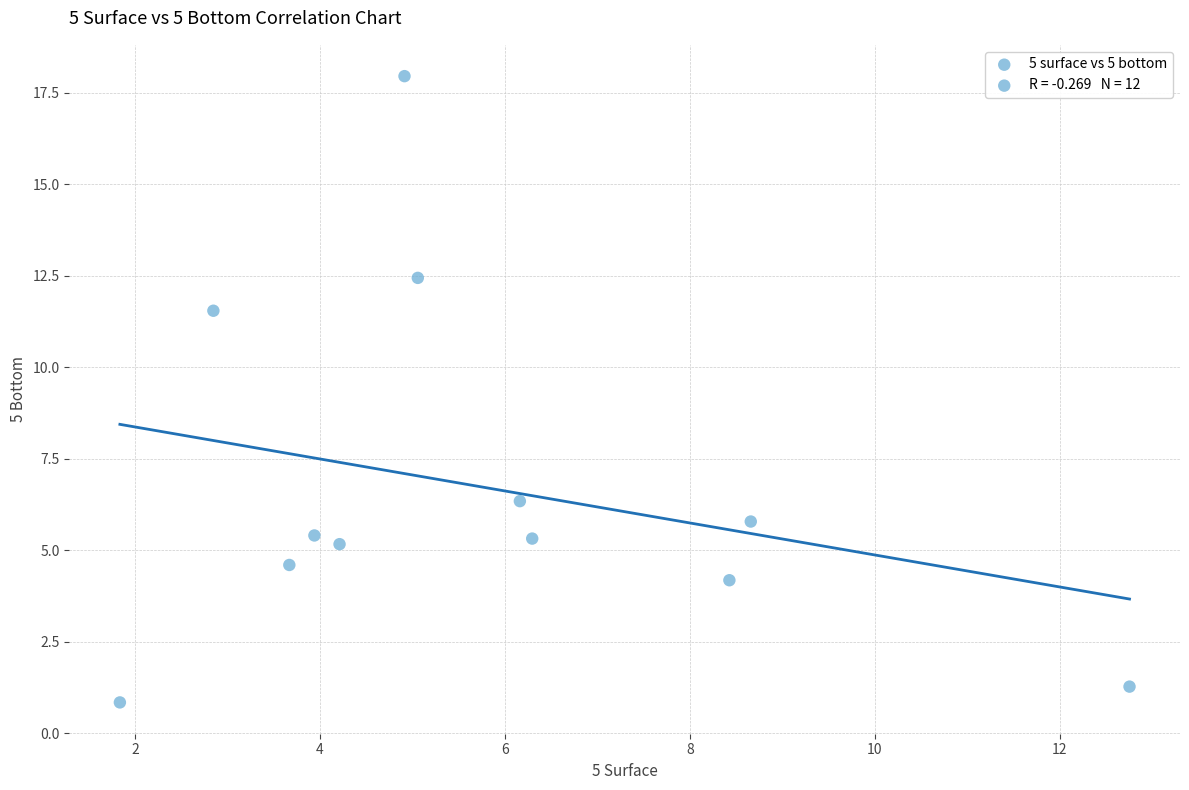

What is the average Y value?

6.7